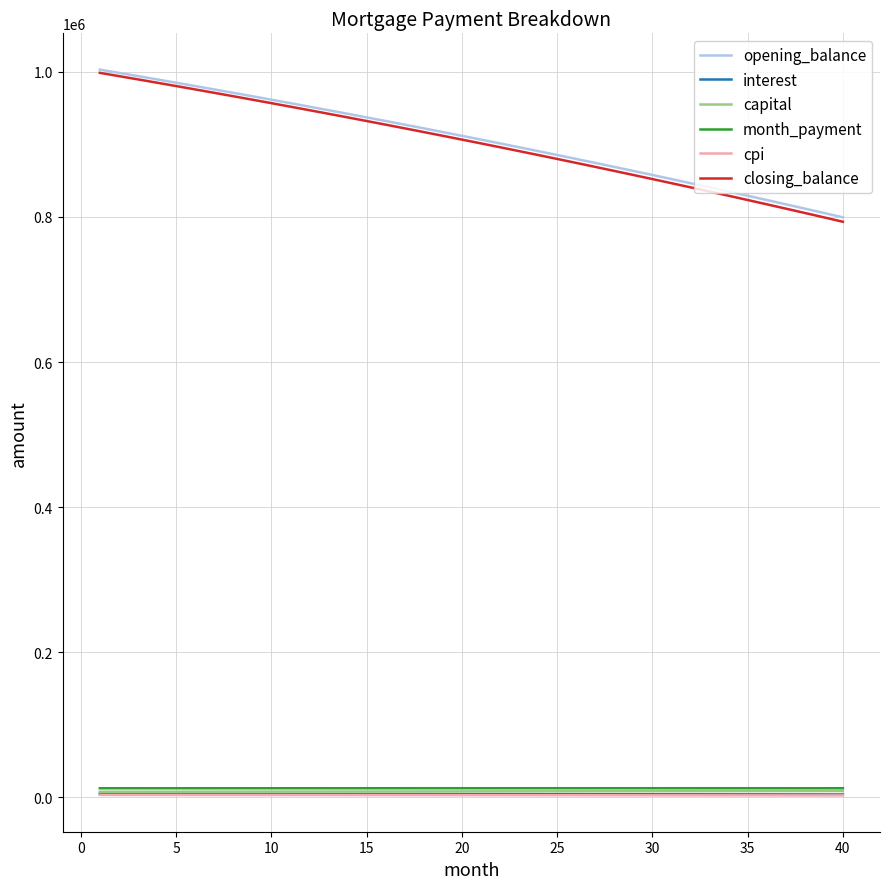

Which series has the largest range (max minus min)?

closing_balance